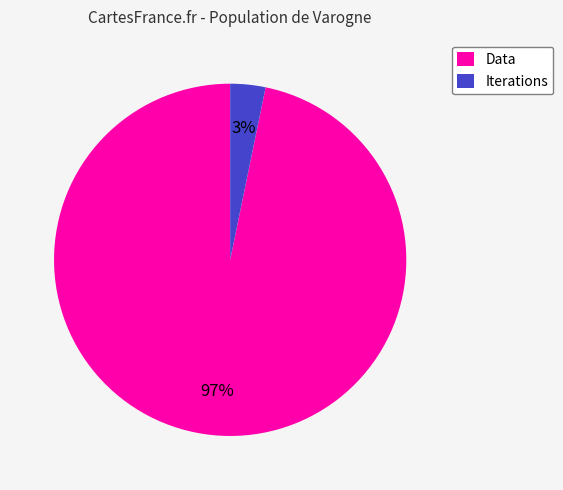

To the nearest percent, what percentage of the pie is Iterations?

3%